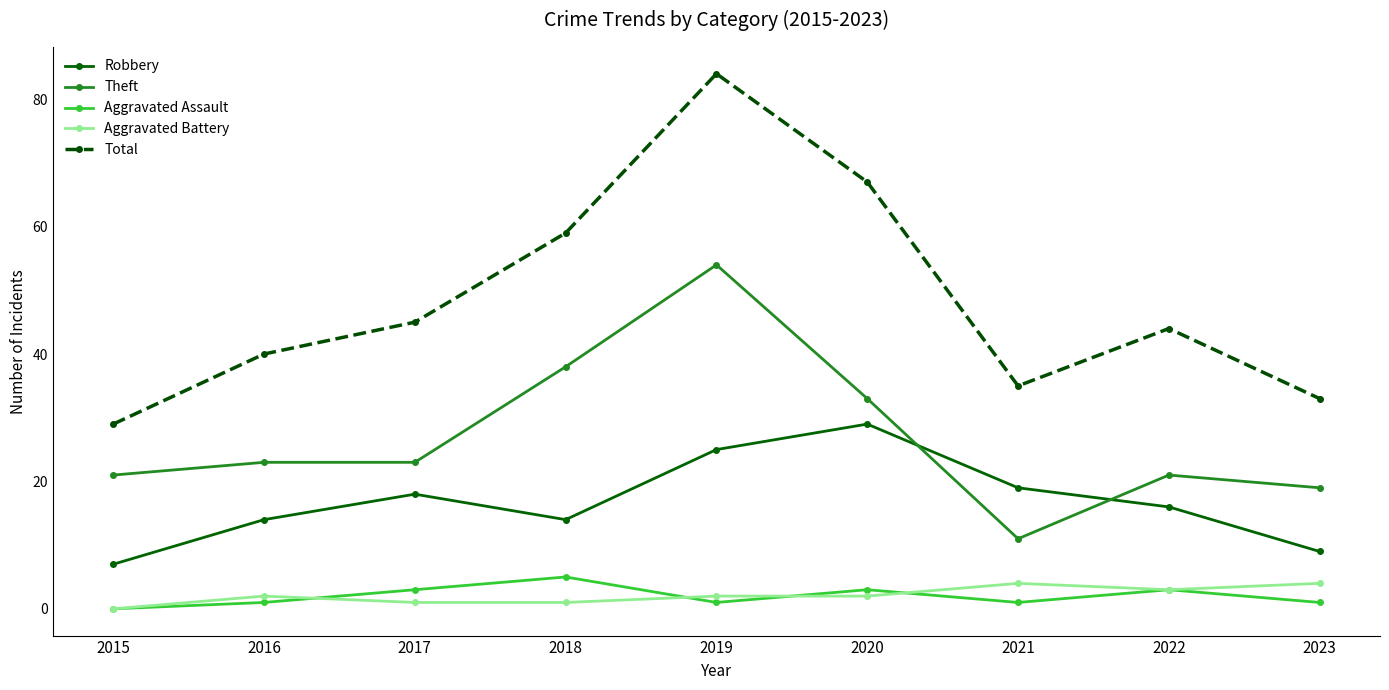

Reading left to right, transcribe all the data shown in this chart.

Robbery: 2015=7	2016=14	2017=18	2018=14	2019=25	2020=29	2021=19	2022=16	2023=9
Theft: 2015=21	2016=23	2017=23	2018=38	2019=54	2020=33	2021=11	2022=21	2023=19
Aggravated Assault: 2015=0	2016=1	2017=3	2018=5	2019=1	2020=3	2021=1	2022=3	2023=1
Aggravated Battery: 2015=0	2016=2	2017=1	2018=1	2019=2	2020=2	2021=4	2022=3	2023=4
Total: 2015=29	2016=40	2017=45	2018=59	2019=84	2020=67	2021=35	2022=44	2023=33